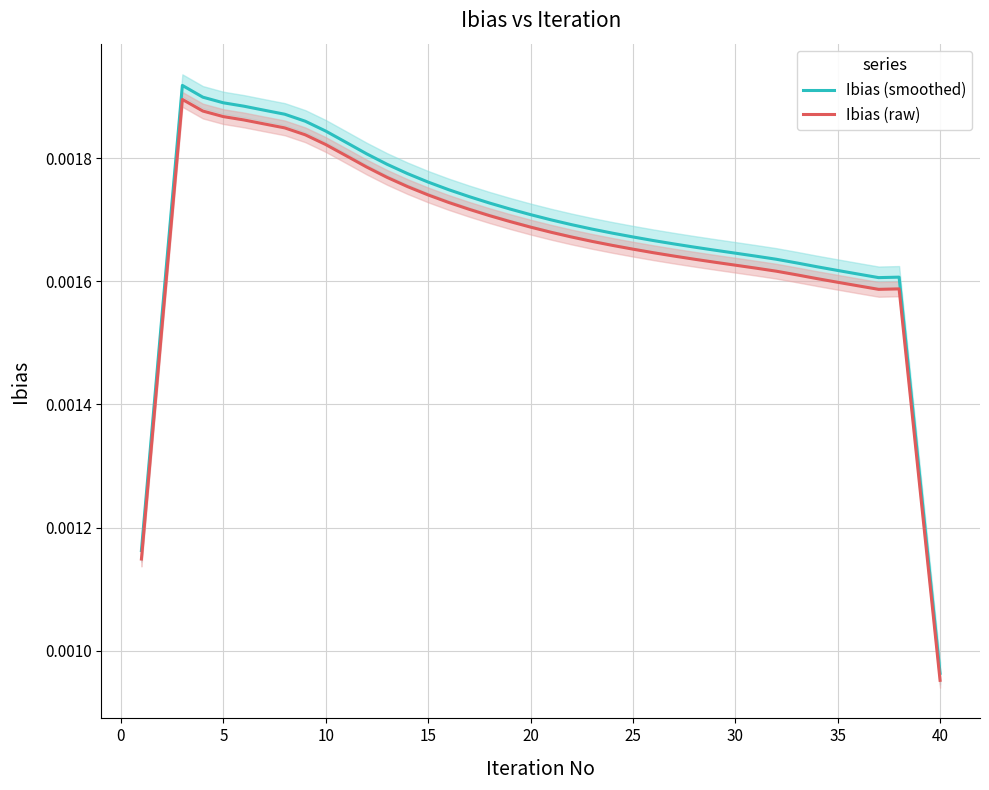

True or false: Ibias (raw) and Ibias (smoothed) intersect in this chart.

False